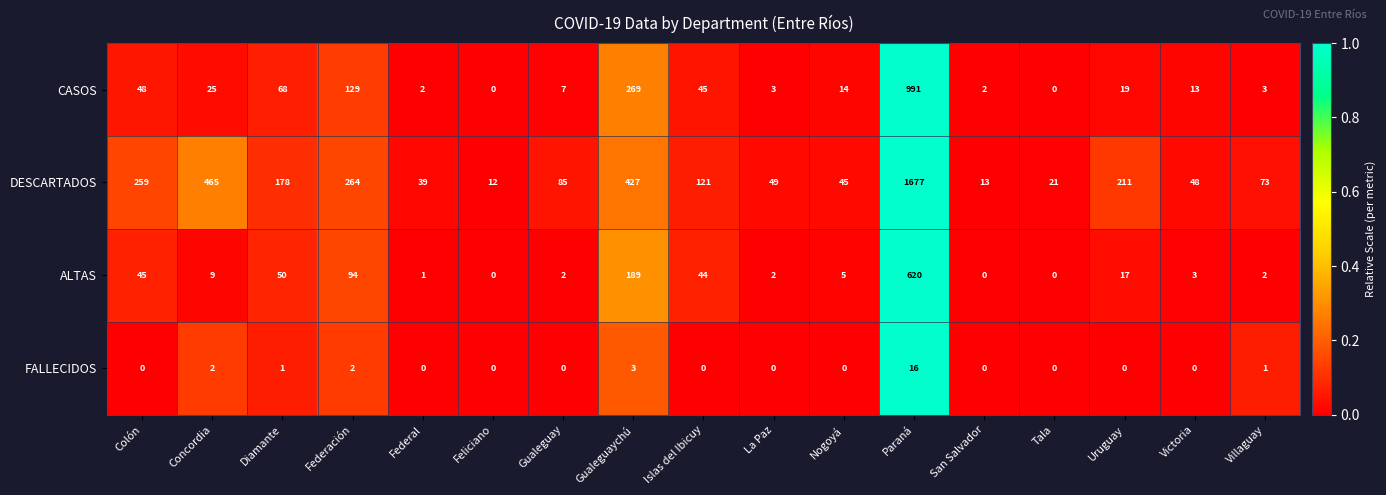

Is it true that ALTAS equals 91 at Gualeguaychú?

False